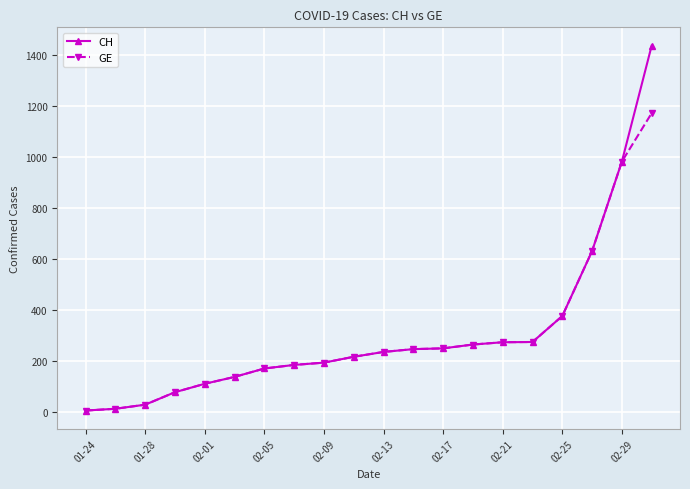

How many data points does each series have?

20